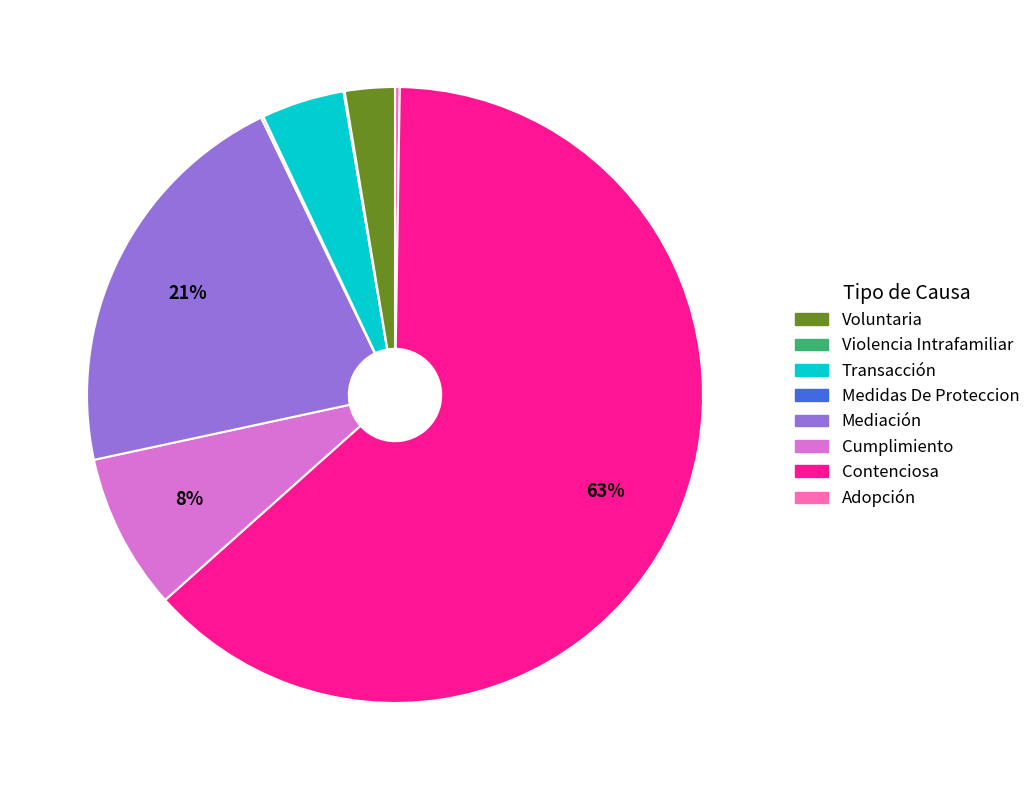

To the nearest percent, what is the average slice percentage?

12%